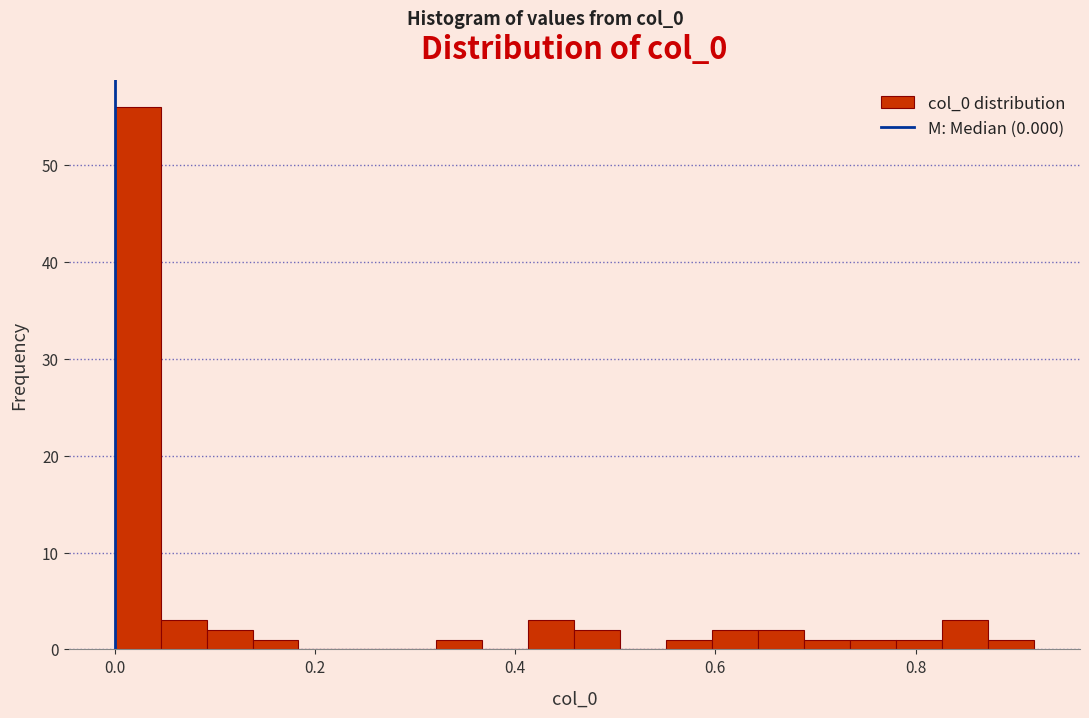

Around what value on the x-axis is the tallest bar? Give the approximate position of its centre, as read against the axis.

0.02